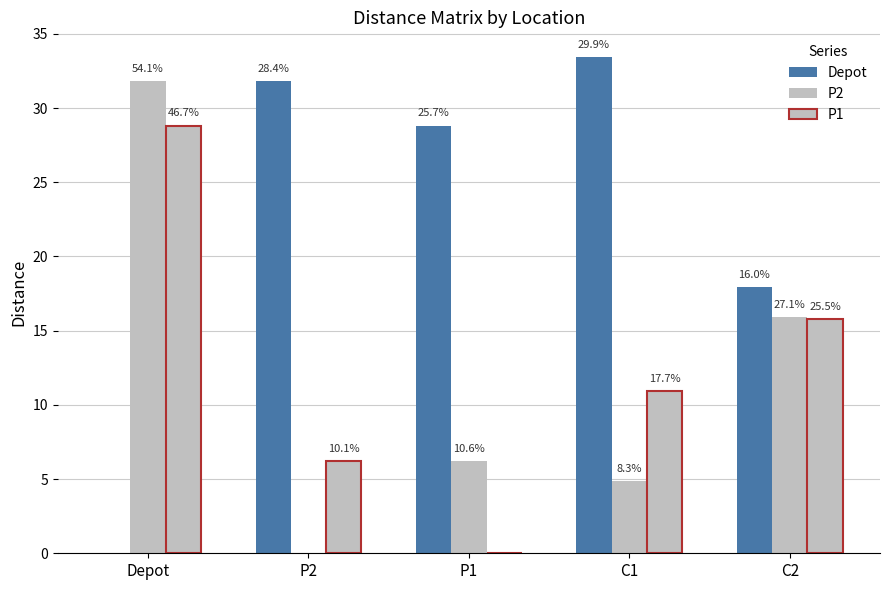

Are the bars grouped side by side (vs. stacked)?

Yes